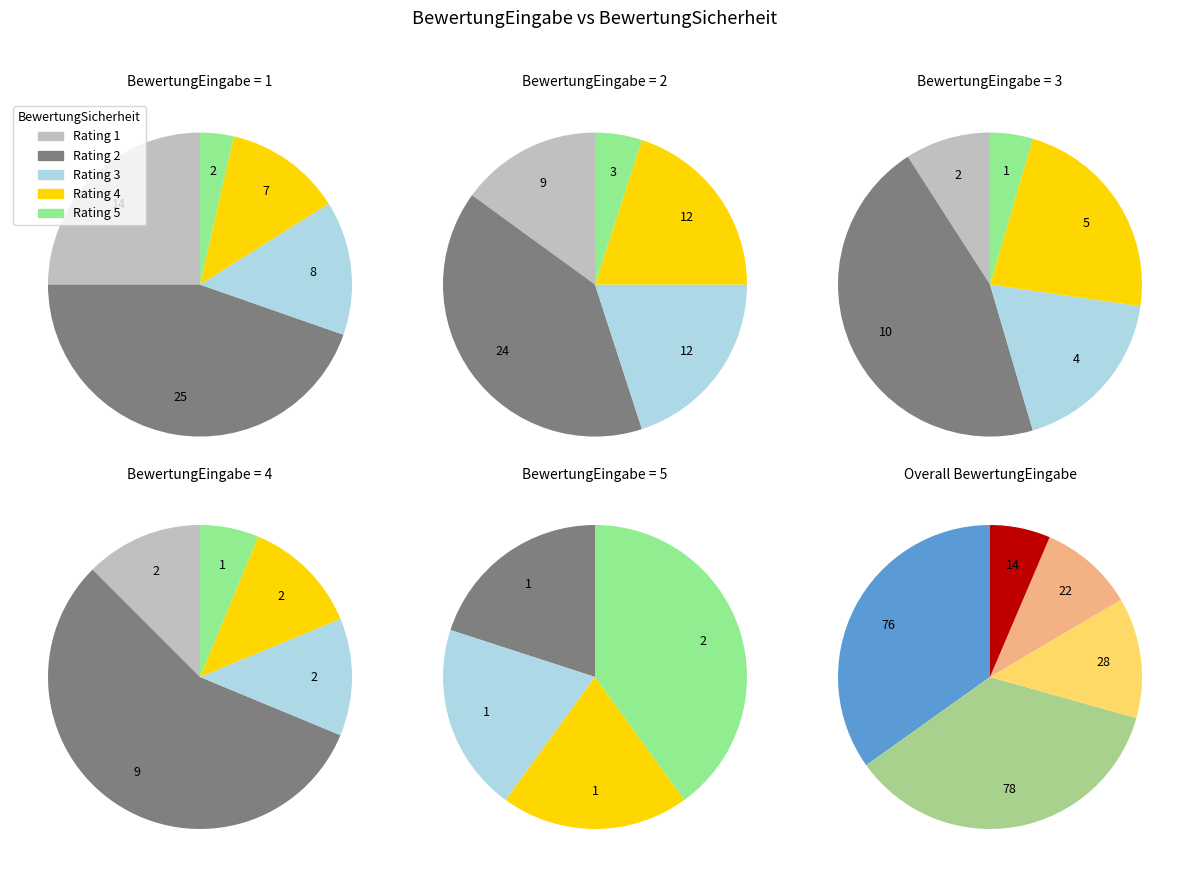

To the nearest percent, what percentage of the pie is 2?

36%